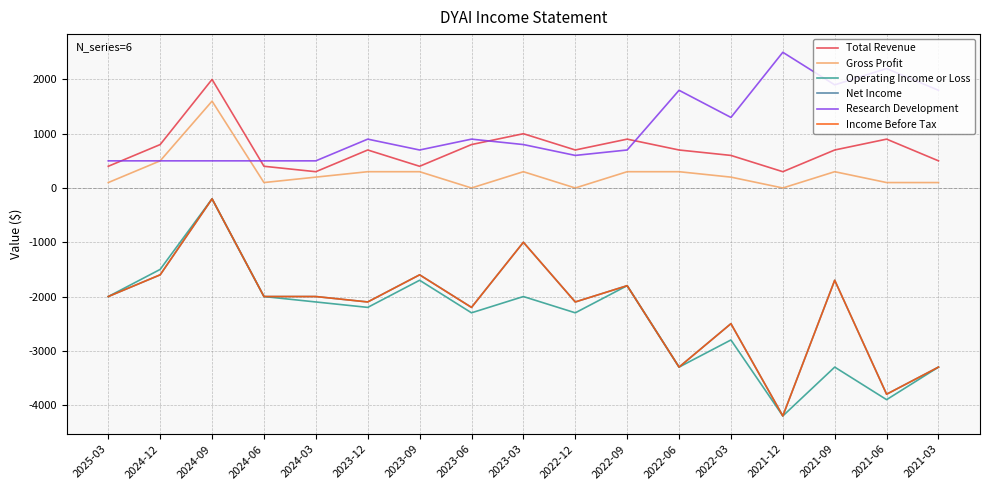

Does the chart have visible grid lines?

Yes